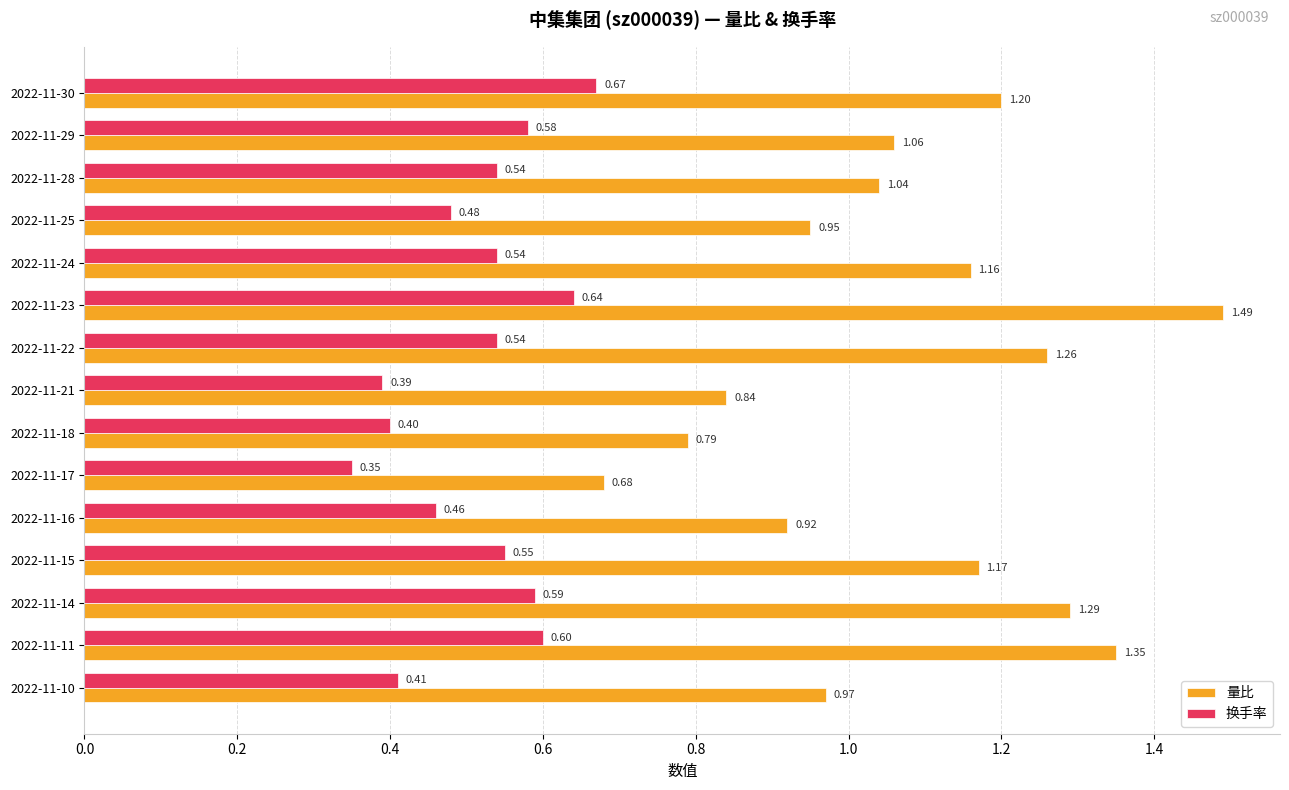

Which series changed the most between 2022-11-14 and 2022-11-11?

量比